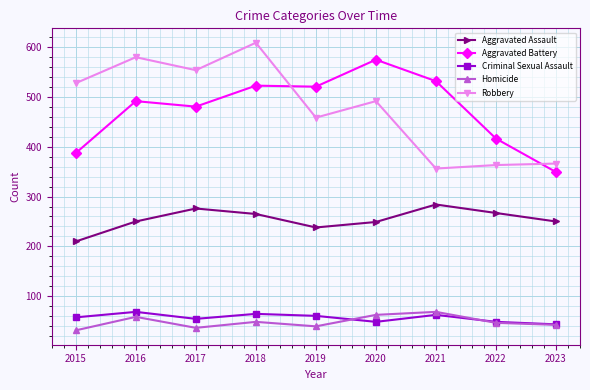

True or false: Criminal Sexual Assault has a value of 86 at 2020.

False